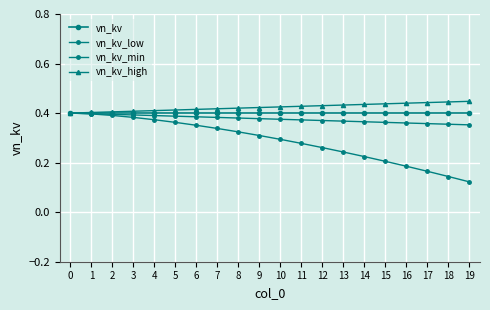

Rank the series by their maximum value, from highest to lowest.

vn_kv_high, vn_kv, vn_kv_low, vn_kv_min